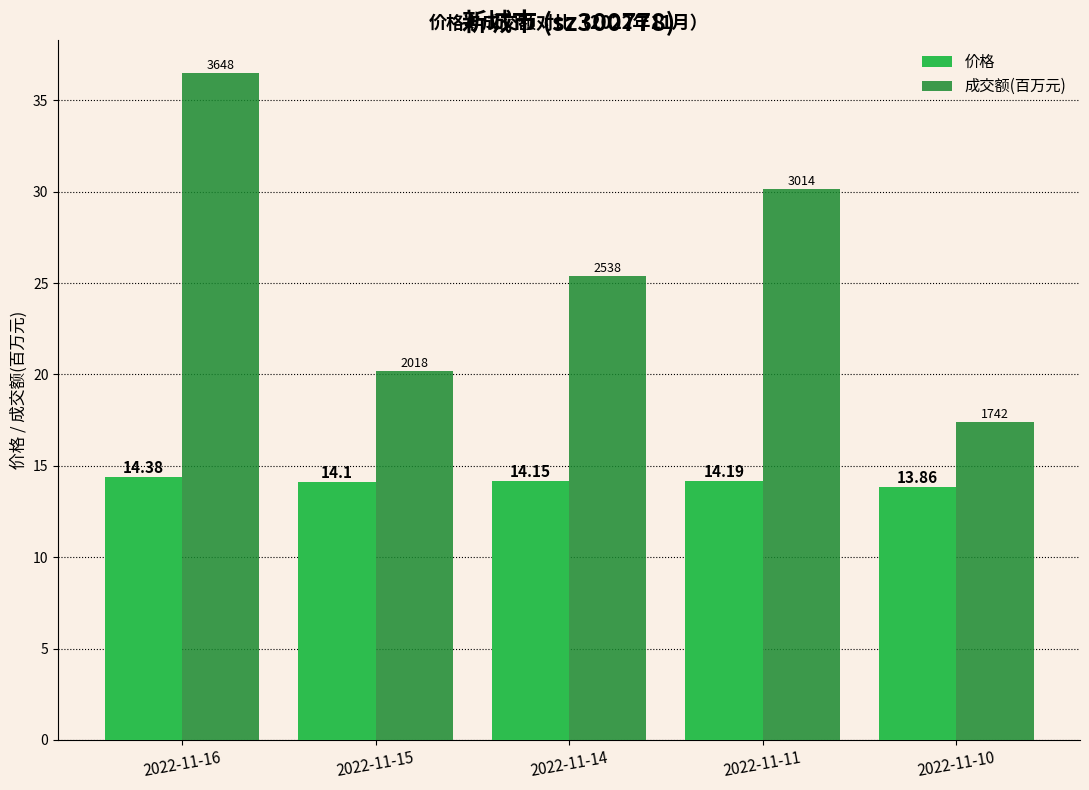

What is the sum of the 价格 values at 2022-11-15 and 2022-11-11?

28.3